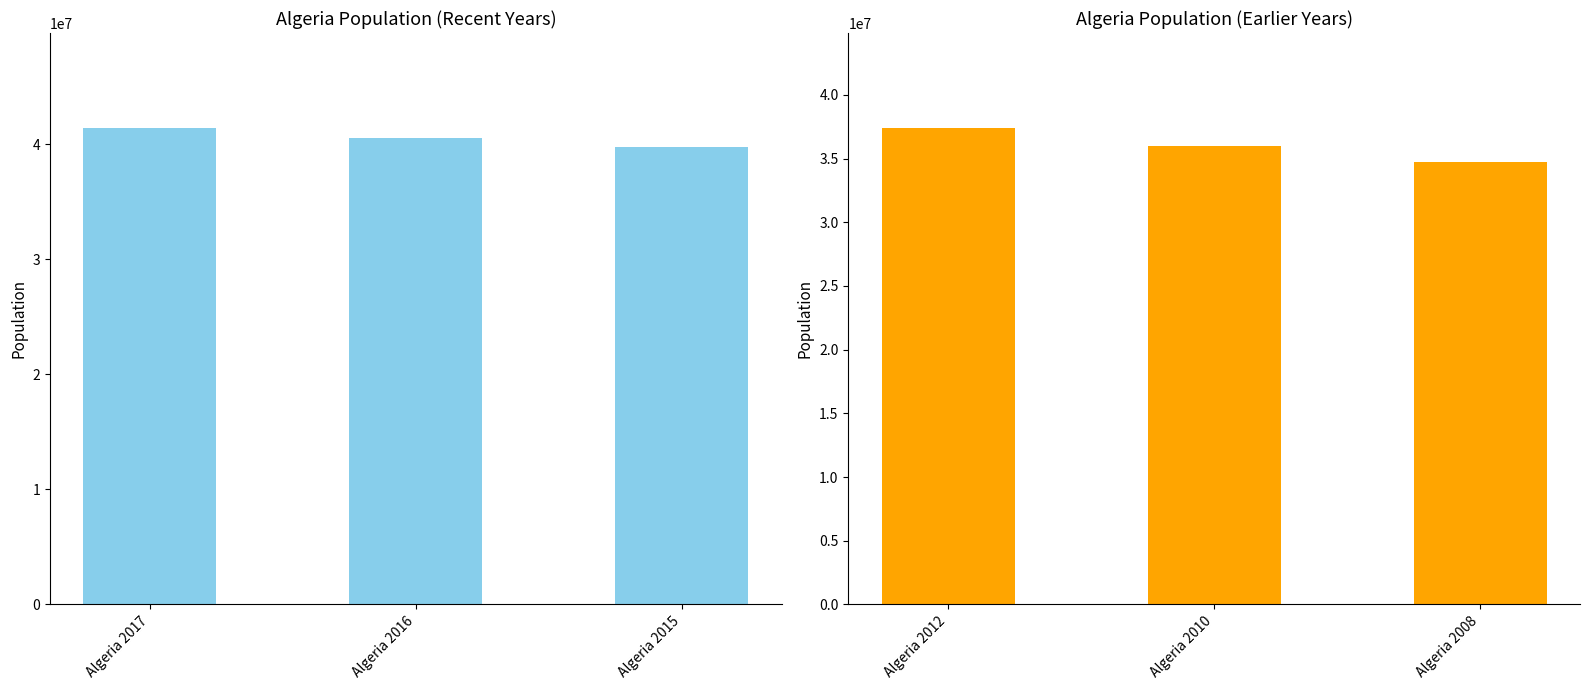

At how many categories does at least one series exceed 39785009?

2